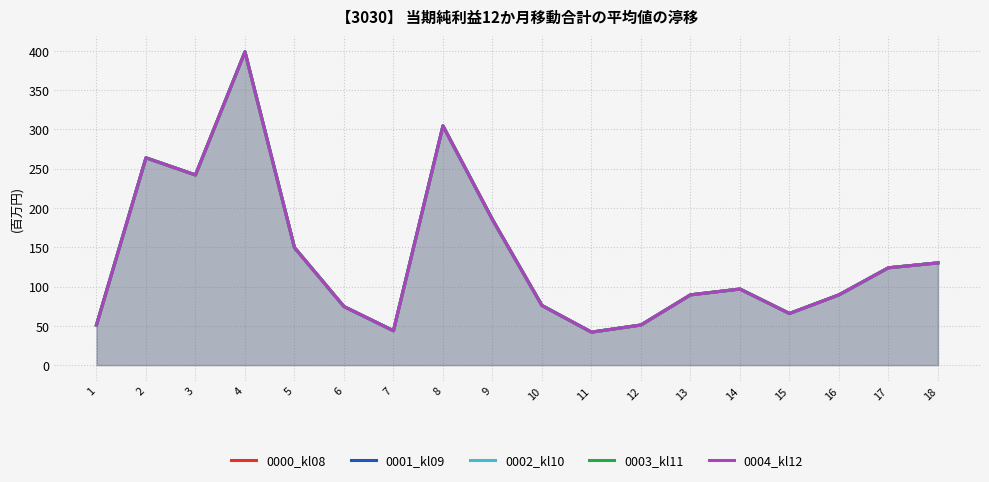

True or false: 0002_kl10 and 0001_kl09 cross at least once.

False